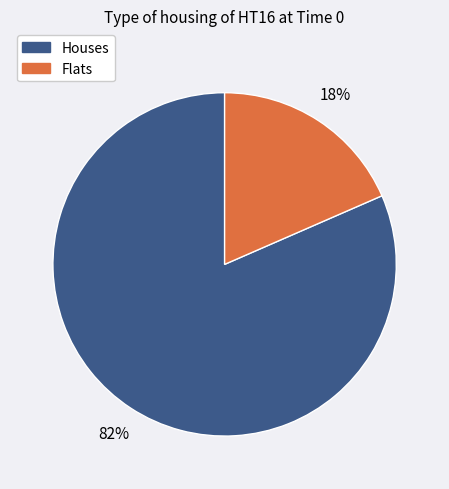

Does any single category account for the majority?

Yes